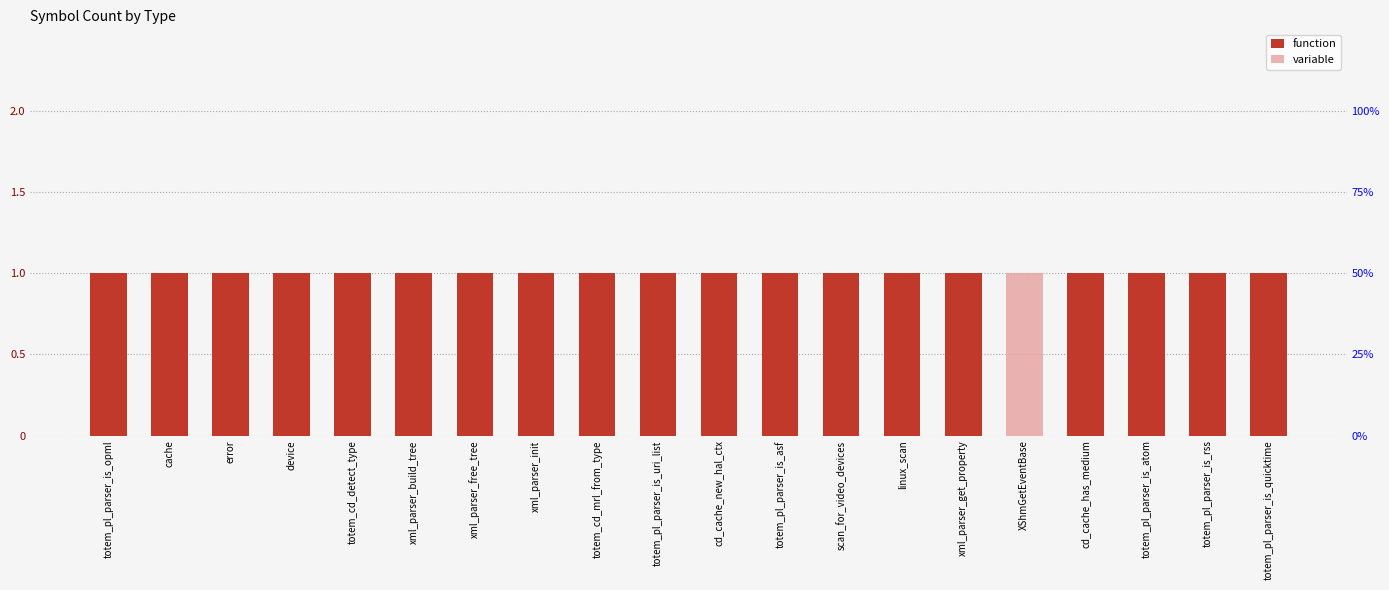

What is the value of the function bar at the 20th from the left?

1